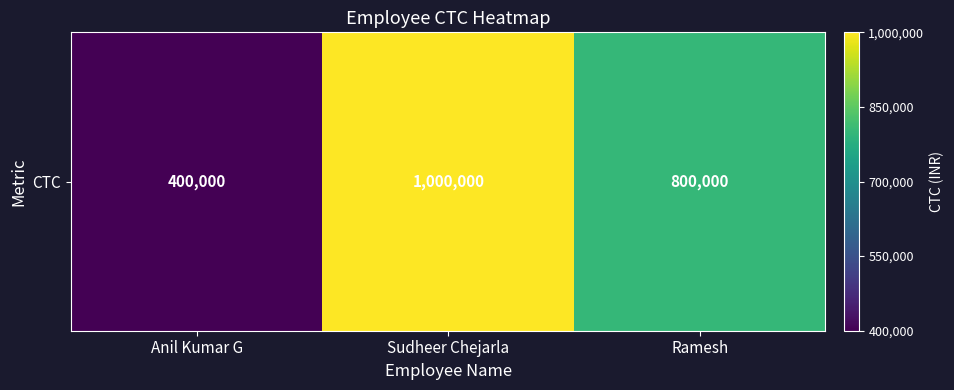

What is the difference between the maximum and minimum values?

600000